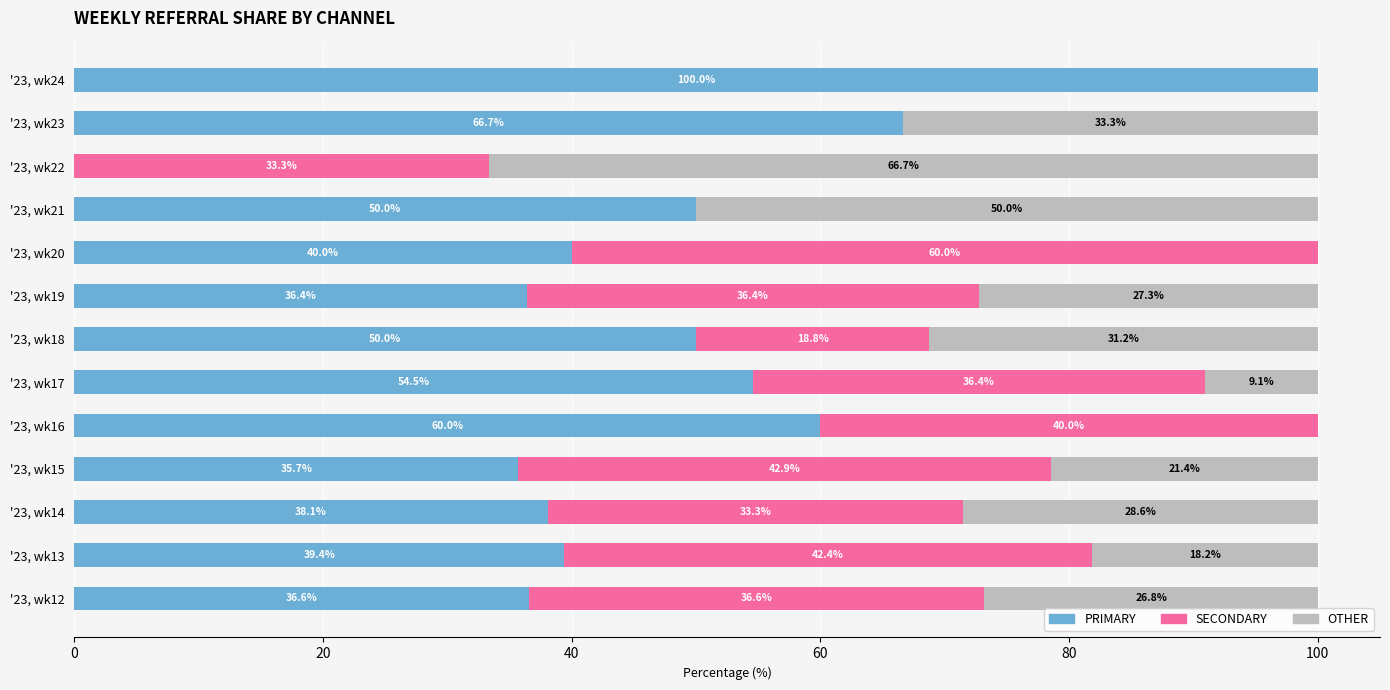

What is the sum of the PRIMARY values at '23, wk13 and '23, wk23?

106.1